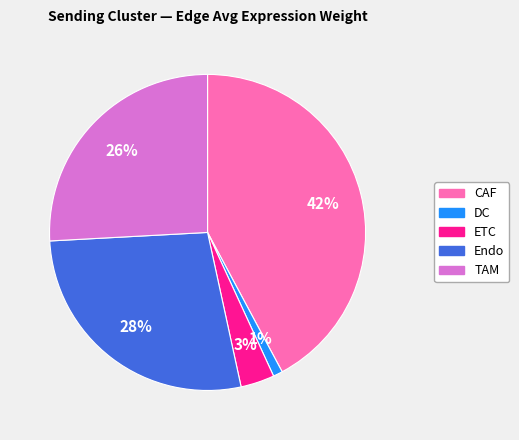

Between Endo and DC, which is larger?

Endo